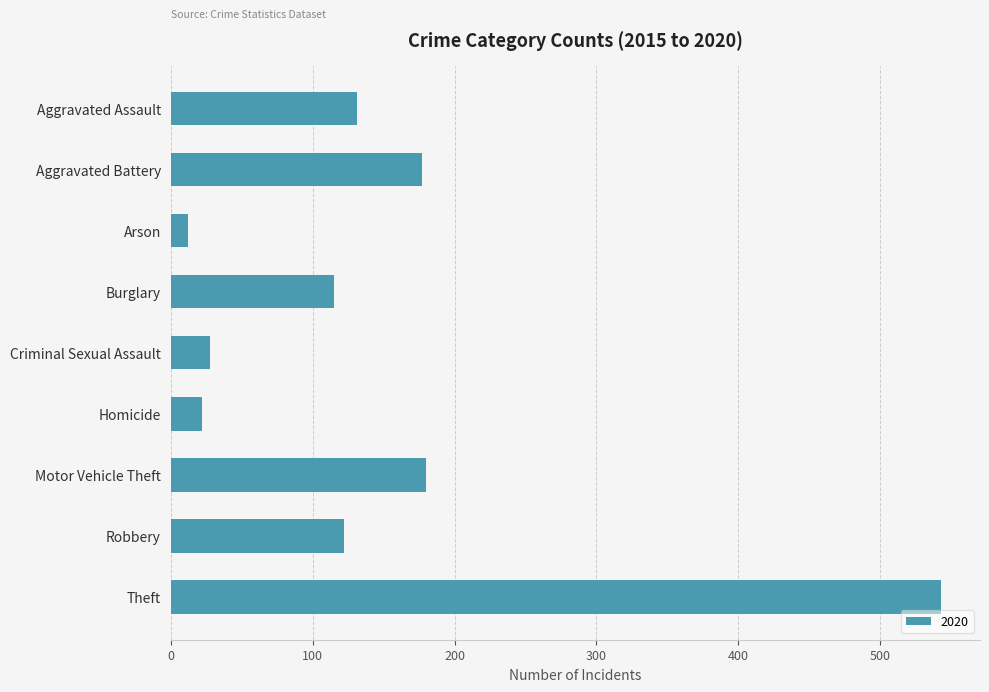

What is the difference between the second highest and minimum values?

168